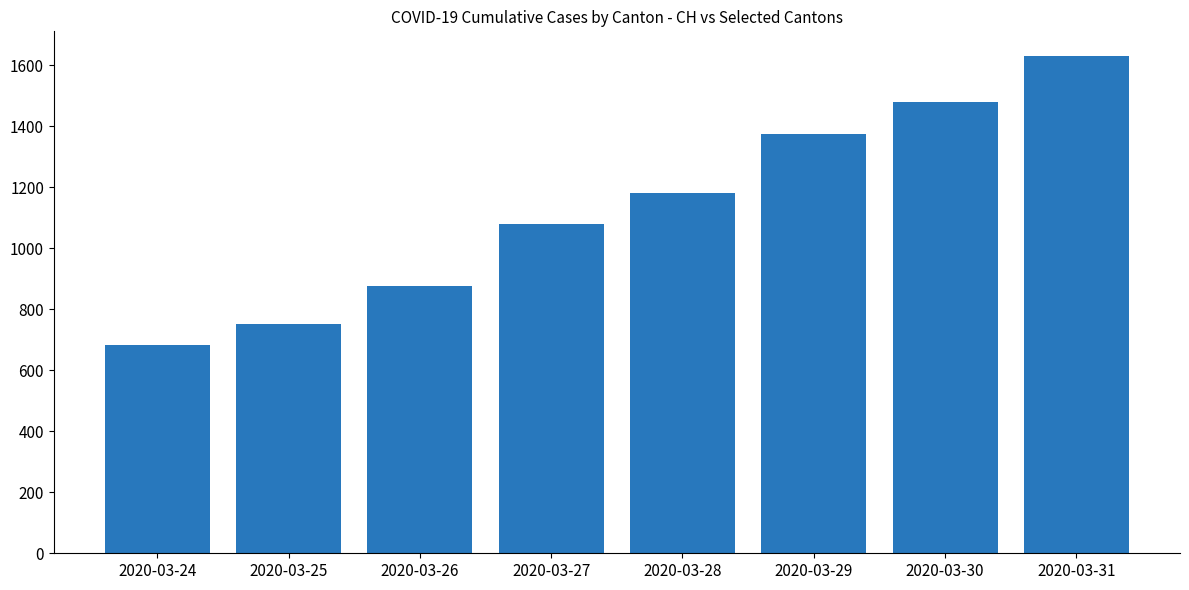

What is the value of the 1st bar from the left?

683